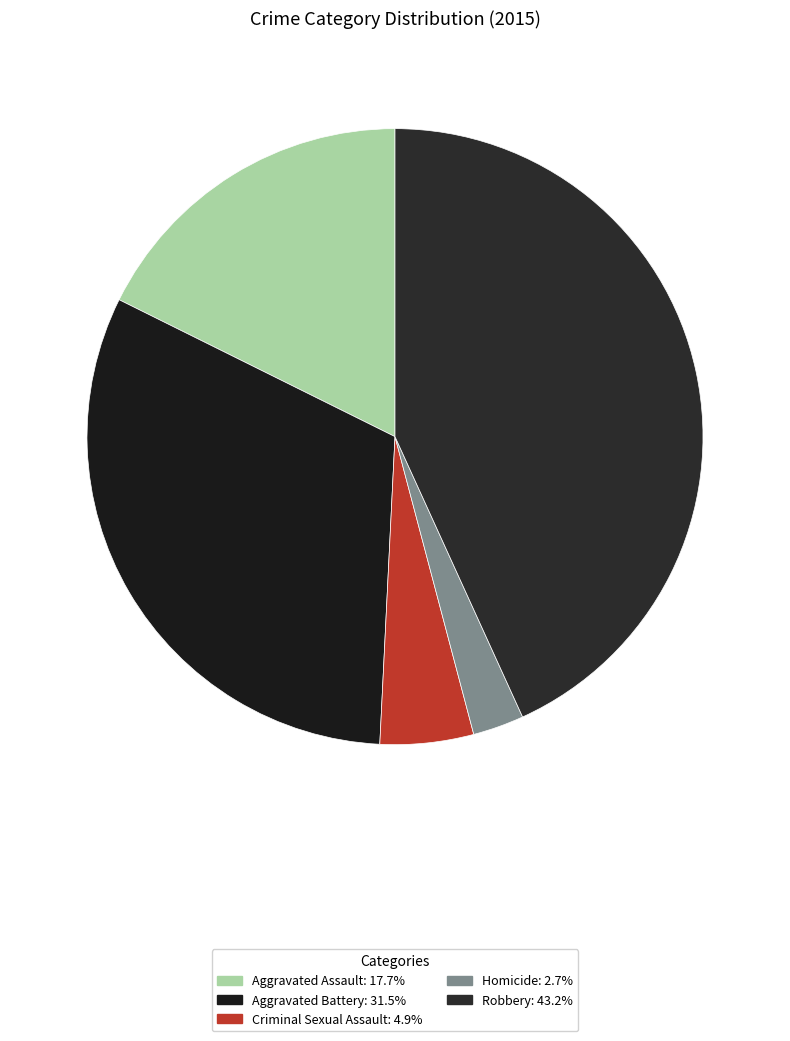

Rank the categories by value from lowest to highest.

Homicide, Criminal Sexual Assault, Aggravated Assault, Aggravated Battery, Robbery